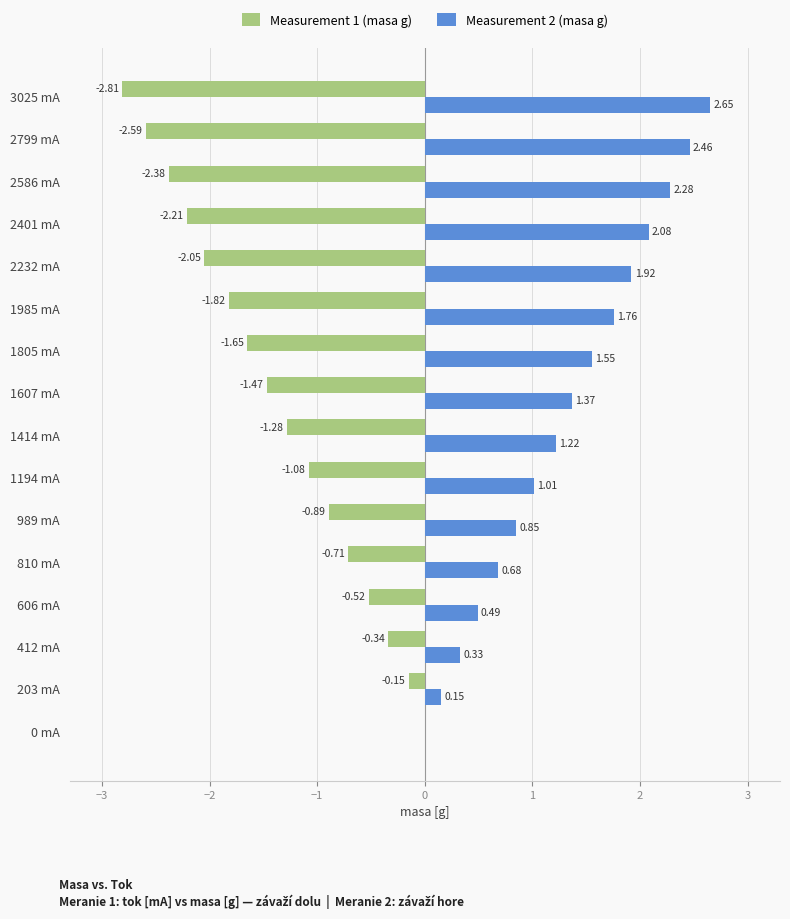

Is the value of Measurement 1 (masa g) at 1985 mA greater than the value of Measurement 2 (masa g) at 2232 mA?

No